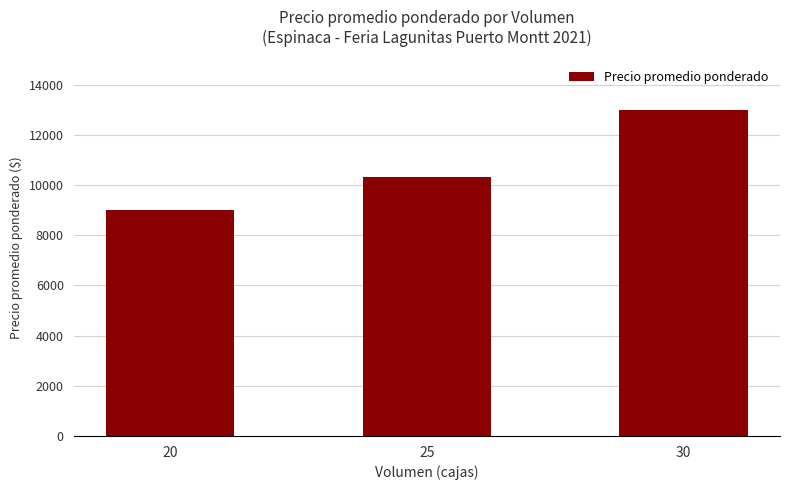

Which has a higher value, 25 or 20?

25